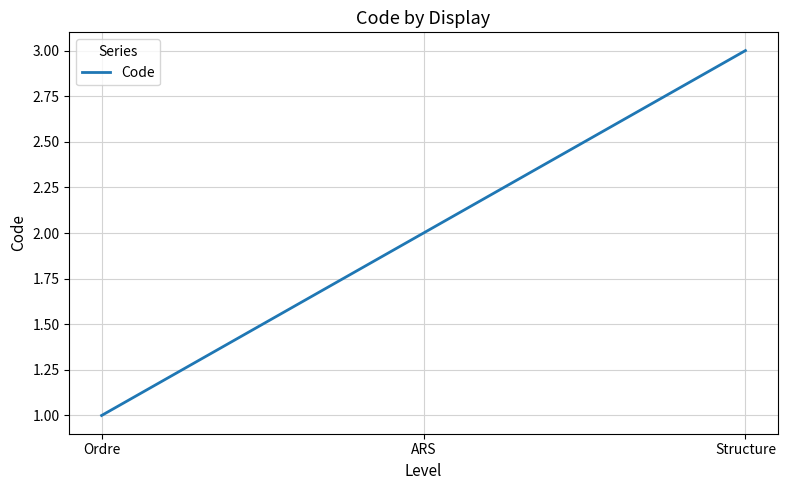

What is the sum of the values at ARS and Structure?

5